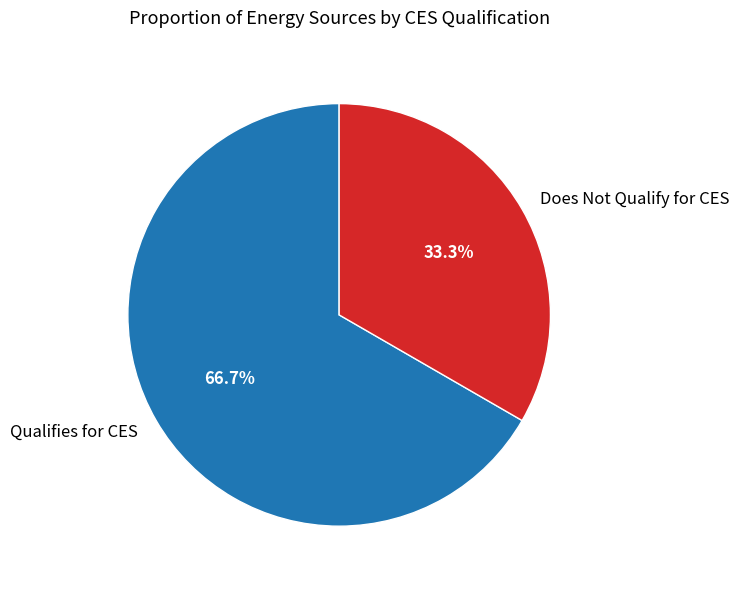

What is the majority slice?

Qualifies for CES